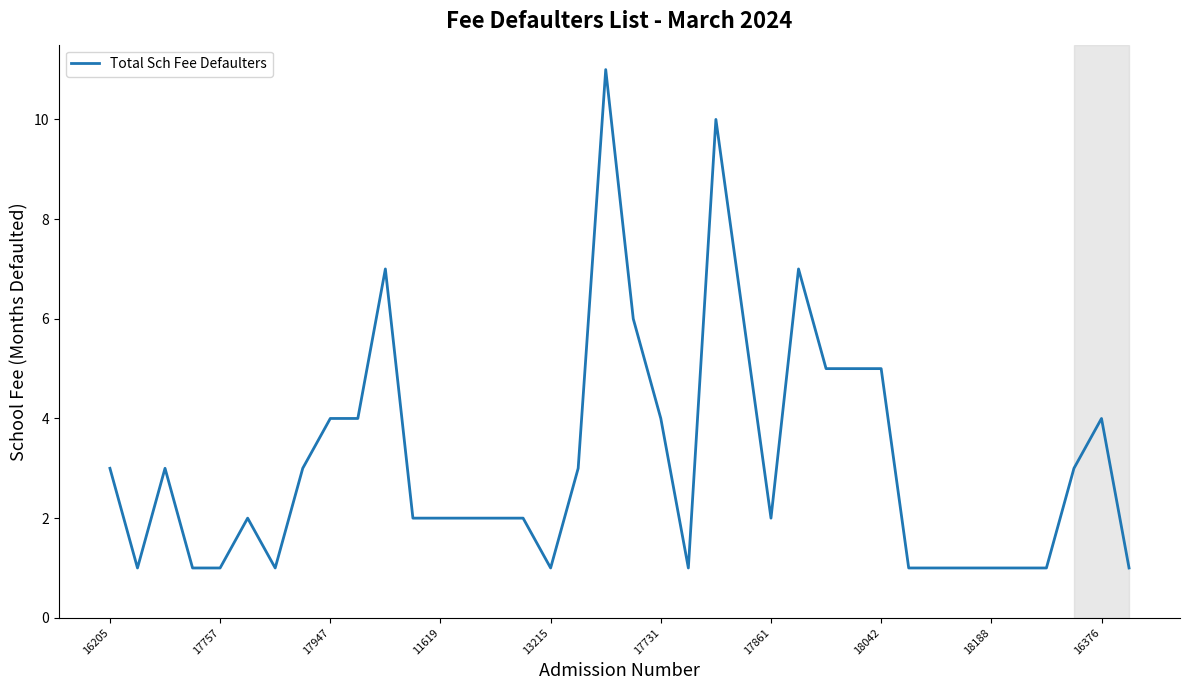

What is the sum of all values?

120